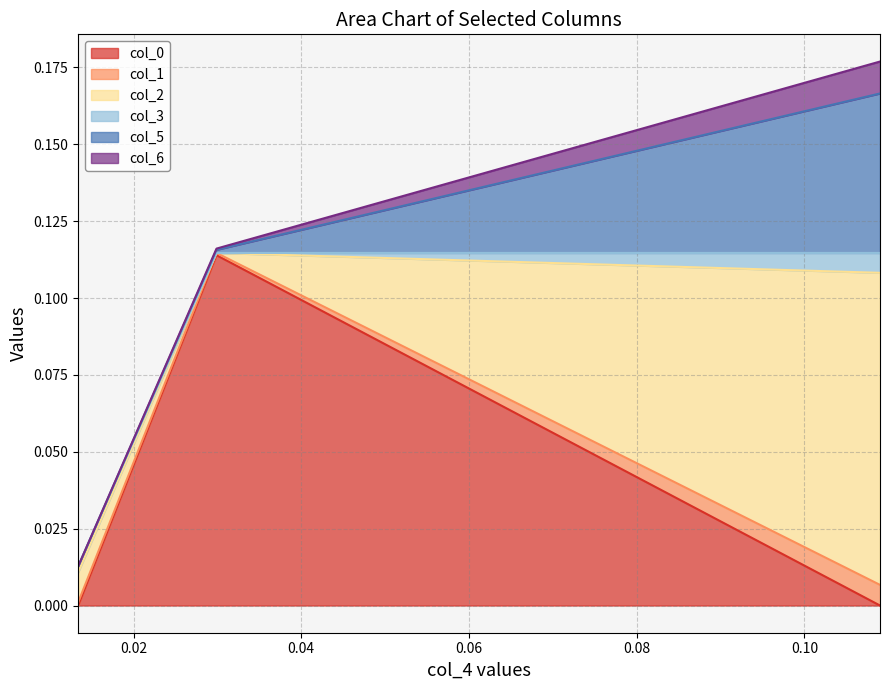

Reading left to right, what are all the values shown in this chart?

col_0: 0.0	0.1	-0.0
col_1: 0.0	0.0	0.0
col_2: 0.0	-0.0	0.1
col_3: 0.0	-0.0	0.0
col_5: 0.0	0.0	0.1
col_6: 0.0	0.0	0.0